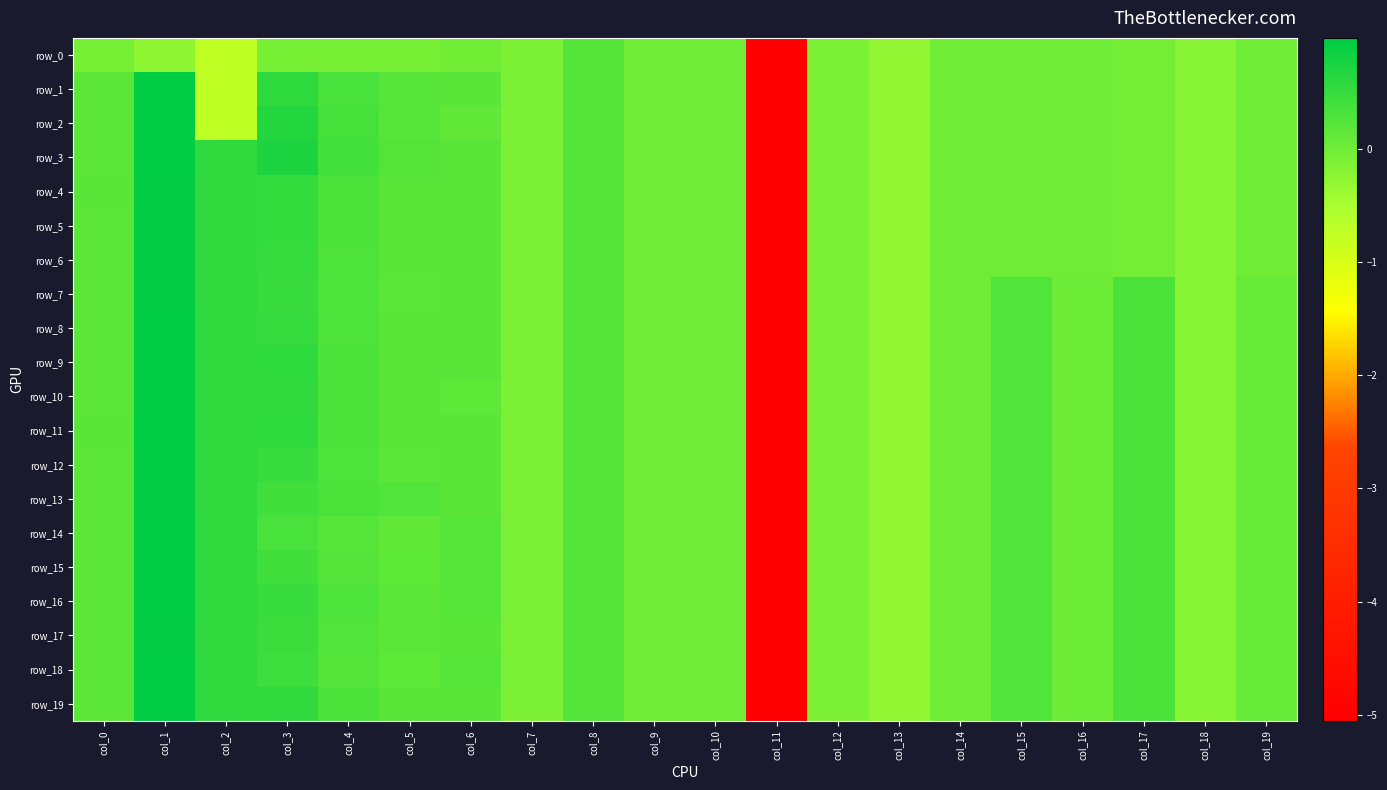

Reading right to left, transcribe all the data shown in this chart.

row_0: col_19=-0.0	col_18=-0.2	col_17=-0.0	col_16=-0.0	col_15=-0.0	col_14=-0.0	col_13=-0.3	col_12=-0.1	col_11=-5.1	col_10=0.0	col_9=0.0	col_8=0.2	col_7=-0.1	col_6=-0.0	col_5=-0.1	col_4=-0.1	col_3=-0.1	col_2=-0.7	col_1=-0.2	col_0=-0.1
row_1: col_19=-0.0	col_18=-0.2	col_17=-0.0	col_16=-0.0	col_15=-0.0	col_14=-0.0	col_13=-0.3	col_12=-0.1	col_11=-5.1	col_10=0.0	col_9=0.0	col_8=0.2	col_7=-0.1	col_6=0.2	col_5=0.2	col_4=0.3	col_3=0.6	col_2=-0.7	col_1=1.0	col_0=0.2
row_2: col_19=-0.0	col_18=-0.2	col_17=-0.0	col_16=-0.0	col_15=-0.0	col_14=-0.0	col_13=-0.3	col_12=-0.1	col_11=-5.1	col_10=0.0	col_9=0.0	col_8=0.2	col_7=-0.1	col_6=0.1	col_5=0.2	col_4=0.3	col_3=0.7	col_2=-0.7	col_1=1.0	col_0=0.2
row_3: col_19=-0.0	col_18=-0.2	col_17=-0.0	col_16=-0.0	col_15=-0.0	col_14=-0.0	col_13=-0.3	col_12=-0.1	col_11=-5.1	col_10=0.0	col_9=0.0	col_8=0.2	col_7=-0.1	col_6=0.2	col_5=0.2	col_4=0.4	col_3=0.7	col_2=0.5	col_1=1.0	col_0=0.2
row_4: col_19=-0.0	col_18=-0.2	col_17=-0.0	col_16=-0.0	col_15=-0.0	col_14=-0.0	col_13=-0.3	col_12=-0.1	col_11=-5.1	col_10=0.0	col_9=0.0	col_8=0.2	col_7=-0.1	col_6=0.2	col_5=0.2	col_4=0.3	col_3=0.5	col_2=0.5	col_1=0.9	col_0=0.2
row_5: col_19=-0.0	col_18=-0.2	col_17=-0.0	col_16=-0.0	col_15=-0.0	col_14=-0.0	col_13=-0.3	col_12=-0.1	col_11=-5.1	col_10=0.0	col_9=0.0	col_8=0.2	col_7=-0.1	col_6=0.2	col_5=0.2	col_4=0.3	col_3=0.5	col_2=0.5	col_1=0.9	col_0=0.2
row_6: col_19=-0.0	col_18=-0.2	col_17=-0.0	col_16=-0.0	col_15=-0.0	col_14=-0.0	col_13=-0.3	col_12=-0.1	col_11=-5.1	col_10=0.0	col_9=0.0	col_8=0.2	col_7=-0.1	col_6=0.2	col_5=0.2	col_4=0.3	col_3=0.5	col_2=0.5	col_1=0.9	col_0=0.2
row_7: col_19=0.1	col_18=-0.2	col_17=0.3	col_16=0.0	col_15=0.3	col_14=0.0	col_13=-0.3	col_12=-0.1	col_11=-5.1	col_10=0.0	col_9=0.0	col_8=0.2	col_7=-0.1	col_6=0.2	col_5=0.2	col_4=0.3	col_3=0.5	col_2=0.5	col_1=0.9	col_0=0.2
row_8: col_19=0.1	col_18=-0.2	col_17=0.3	col_16=0.0	col_15=0.3	col_14=0.0	col_13=-0.3	col_12=-0.1	col_11=-5.1	col_10=0.0	col_9=0.0	col_8=0.2	col_7=-0.1	col_6=0.2	col_5=0.2	col_4=0.3	col_3=0.5	col_2=0.5	col_1=1.0	col_0=0.2
row_9: col_19=0.1	col_18=-0.2	col_17=0.3	col_16=0.0	col_15=0.3	col_14=0.0	col_13=-0.3	col_12=-0.1	col_11=-5.1	col_10=0.0	col_9=0.0	col_8=0.2	col_7=-0.1	col_6=0.2	col_5=0.2	col_4=0.3	col_3=0.6	col_2=0.5	col_1=1.0	col_0=0.2
row_10: col_19=0.1	col_18=-0.2	col_17=0.3	col_16=0.0	col_15=0.3	col_14=0.0	col_13=-0.3	col_12=-0.1	col_11=-5.1	col_10=0.0	col_9=0.0	col_8=0.2	col_7=-0.1	col_6=0.2	col_5=0.2	col_4=0.3	col_3=0.5	col_2=0.5	col_1=1.0	col_0=0.2
row_11: col_19=0.1	col_18=-0.2	col_17=0.3	col_16=0.0	col_15=0.3	col_14=0.0	col_13=-0.3	col_12=-0.1	col_11=-5.1	col_10=0.0	col_9=0.0	col_8=0.2	col_7=-0.1	col_6=0.2	col_5=0.2	col_4=0.3	col_3=0.6	col_2=0.5	col_1=1.0	col_0=0.2
row_12: col_19=0.1	col_18=-0.2	col_17=0.3	col_16=0.0	col_15=0.3	col_14=0.0	col_13=-0.3	col_12=-0.1	col_11=-5.1	col_10=0.0	col_9=0.0	col_8=0.2	col_7=-0.1	col_6=0.2	col_5=0.2	col_4=0.3	col_3=0.5	col_2=0.5	col_1=1.0	col_0=0.2
row_13: col_19=0.1	col_18=-0.2	col_17=0.3	col_16=0.0	col_15=0.3	col_14=0.0	col_13=-0.3	col_12=-0.1	col_11=-5.1	col_10=0.0	col_9=0.0	col_8=0.2	col_7=-0.1	col_6=0.2	col_5=0.3	col_4=0.3	col_3=0.4	col_2=0.5	col_1=0.9	col_0=0.2
row_14: col_19=0.1	col_18=-0.2	col_17=0.3	col_16=0.0	col_15=0.3	col_14=0.0	col_13=-0.3	col_12=-0.1	col_11=-5.1	col_10=0.0	col_9=0.0	col_8=0.2	col_7=-0.1	col_6=0.2	col_5=0.1	col_4=0.2	col_3=0.3	col_2=0.5	col_1=1.0	col_0=0.2
row_15: col_19=0.1	col_18=-0.2	col_17=0.3	col_16=0.0	col_15=0.3	col_14=0.0	col_13=-0.3	col_12=-0.1	col_11=-5.1	col_10=0.0	col_9=0.0	col_8=0.2	col_7=-0.1	col_6=0.2	col_5=0.1	col_4=0.2	col_3=0.4	col_2=0.5	col_1=1.0	col_0=0.2
row_16: col_19=0.1	col_18=-0.2	col_17=0.3	col_16=0.0	col_15=0.3	col_14=0.0	col_13=-0.3	col_12=-0.1	col_11=-5.1	col_10=0.0	col_9=0.0	col_8=0.2	col_7=-0.1	col_6=0.2	col_5=0.2	col_4=0.3	col_3=0.5	col_2=0.5	col_1=1.0	col_0=0.2
row_17: col_19=0.1	col_18=-0.2	col_17=0.3	col_16=0.0	col_15=0.3	col_14=0.0	col_13=-0.3	col_12=-0.1	col_11=-5.1	col_10=0.0	col_9=0.0	col_8=0.2	col_7=-0.1	col_6=0.2	col_5=0.2	col_4=0.3	col_3=0.5	col_2=0.5	col_1=0.9	col_0=0.2
row_18: col_19=0.1	col_18=-0.2	col_17=0.3	col_16=0.0	col_15=0.3	col_14=0.0	col_13=-0.3	col_12=-0.1	col_11=-5.1	col_10=0.0	col_9=0.0	col_8=0.2	col_7=-0.1	col_6=0.2	col_5=0.1	col_4=0.2	col_3=0.4	col_2=0.5	col_1=1.0	col_0=0.2
row_19: col_19=0.1	col_18=-0.2	col_17=0.3	col_16=0.0	col_15=0.3	col_14=0.0	col_13=-0.3	col_12=-0.1	col_11=-5.1	col_10=0.0	col_9=0.0	col_8=0.2	col_7=-0.1	col_6=0.2	col_5=0.2	col_4=0.3	col_3=0.5	col_2=0.5	col_1=1.0	col_0=0.2